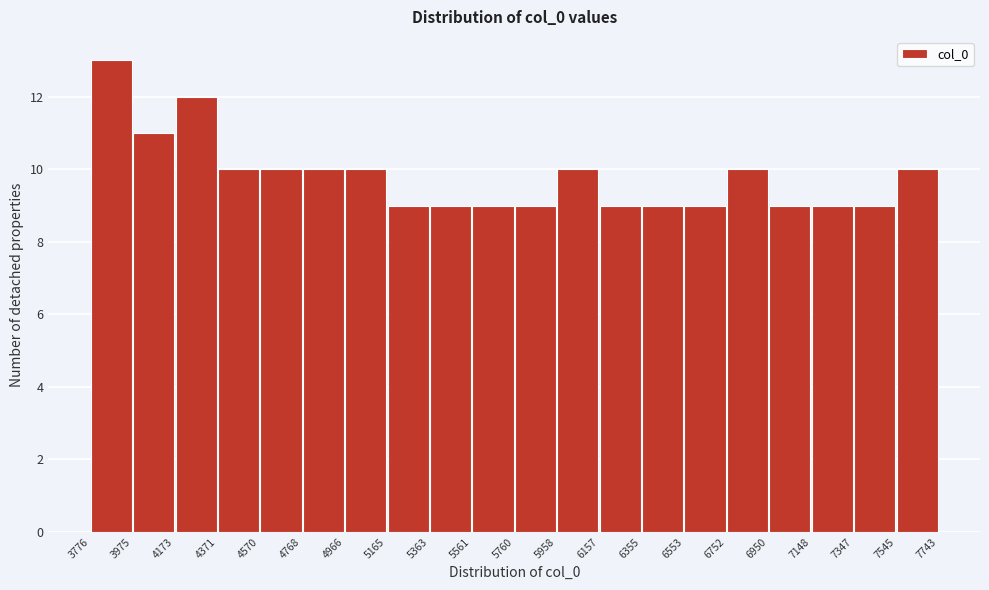

Reading left to right, list every bar in this chart as the range it spans on the x-axis followed by its height. The values are not printed on the chart, so give them approximately, as read against the axis.

3776 to 3975: 13
3975 to 4173: 11
4173 to 4371: 12
4371 to 4570: 10
4570 to 4768: 10
4768 to 4966: 10
4966 to 5165: 10
5165 to 5363: 9
5363 to 5561: 9
5561 to 5760: 9
5760 to 5958: 9
5958 to 6157: 10
6157 to 6355: 9
6355 to 6553: 9
6553 to 6752: 9
6752 to 6950: 10
6950 to 7148: 9
7148 to 7347: 9
7347 to 7545: 9
7545 to 7743: 10